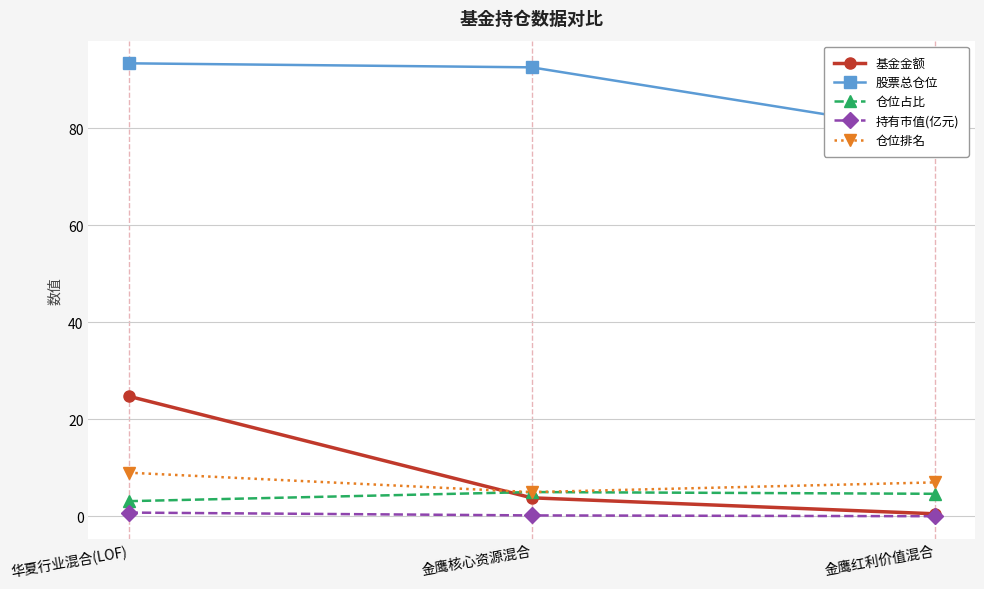

What is the average value of the 仓位排名 series?

7.0